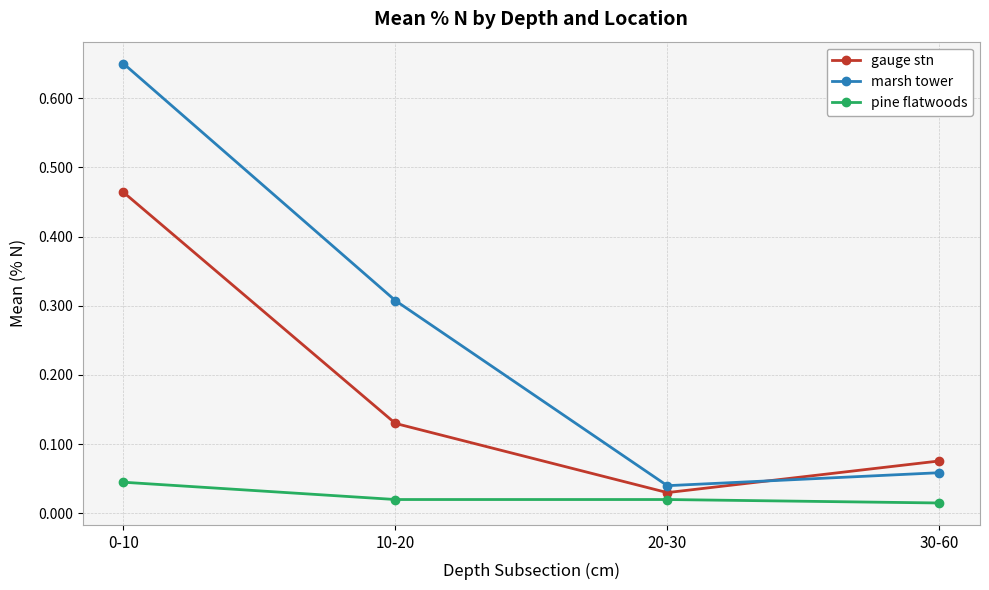

True or false: gauge stn has more than 0 interior local peaks.

False